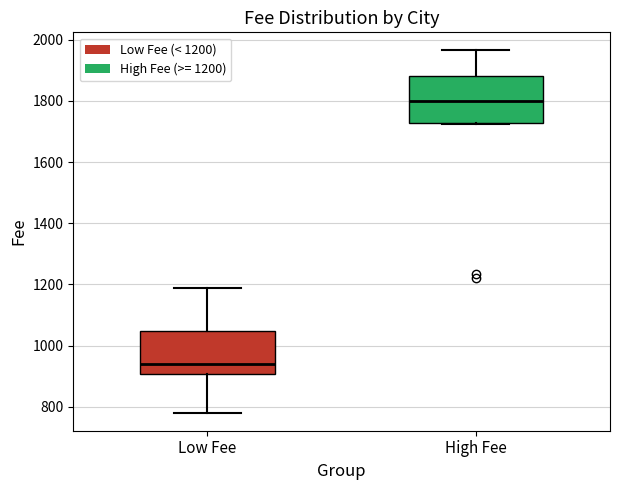

Which box has the lowest median line?

Low Fee